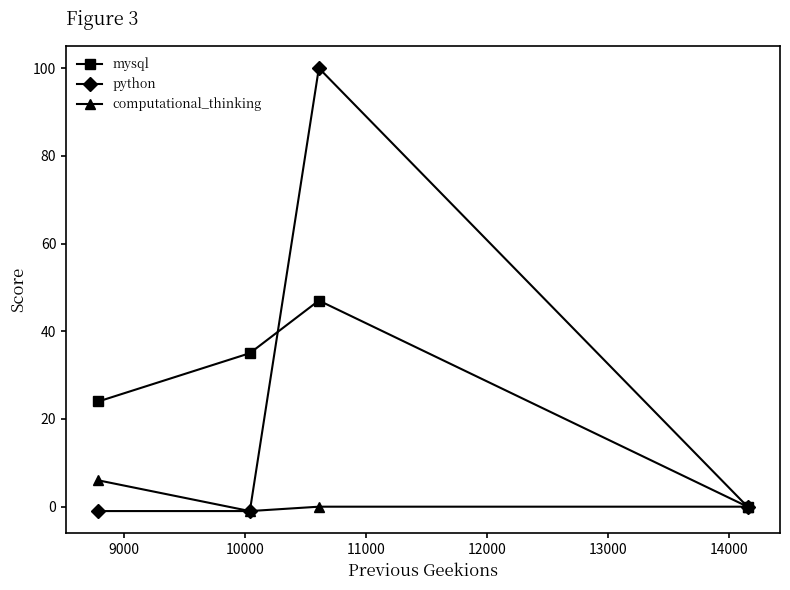

Which series has the largest range (max minus min)?

python